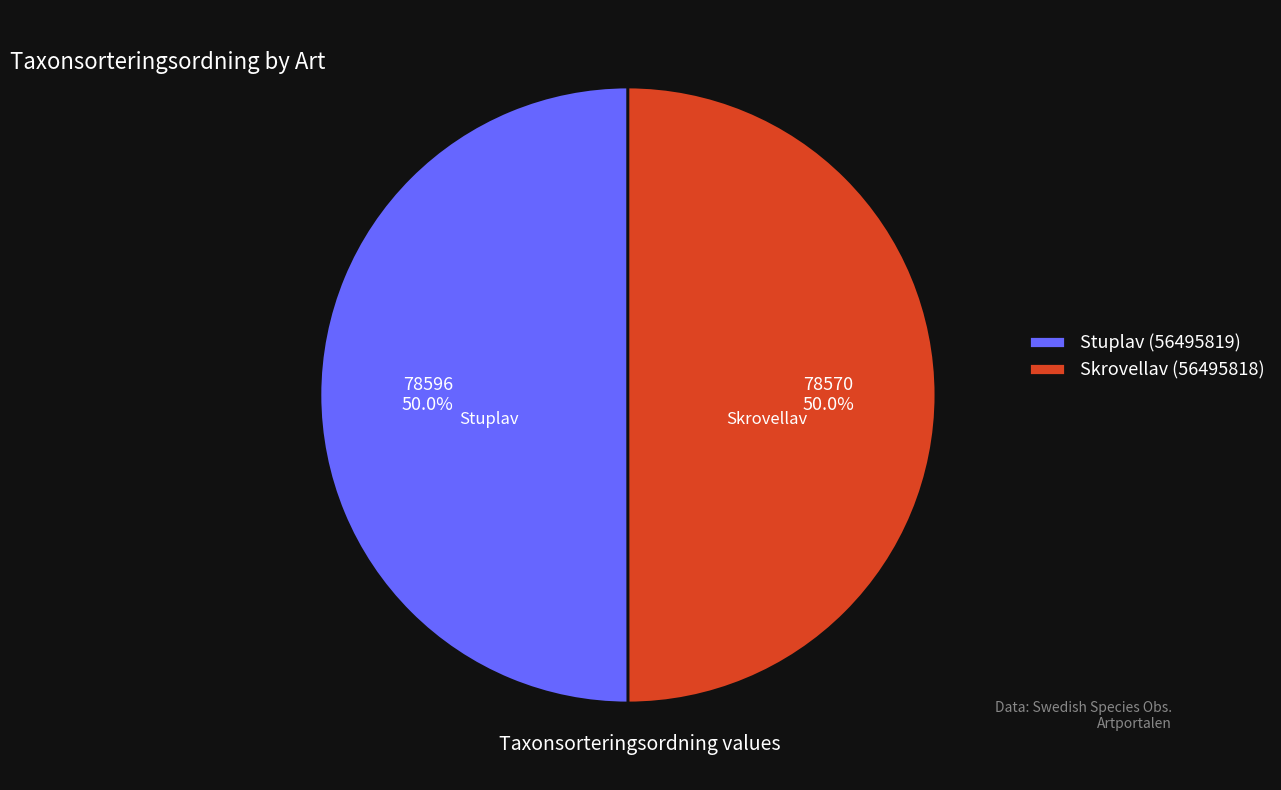

To the nearest percent, what is the average slice percentage?

50%